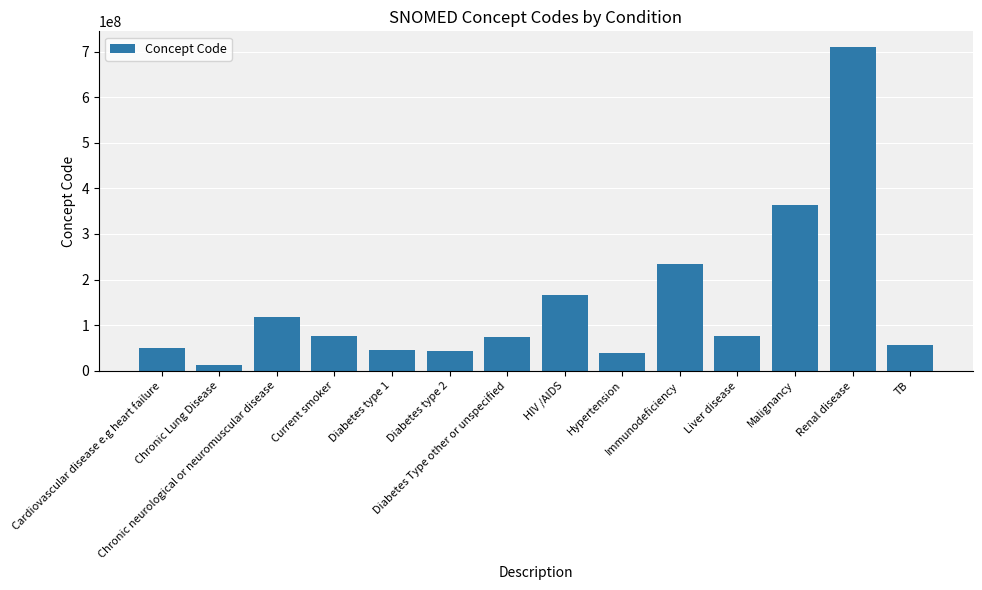

What is the average value?

147702933